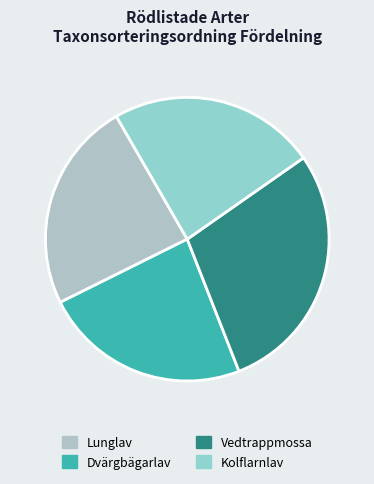

Rank the categories by value from lowest to highest.

Dvärgbägarlav, Kolflarnlav, Lunglav, Vedtrappmossa